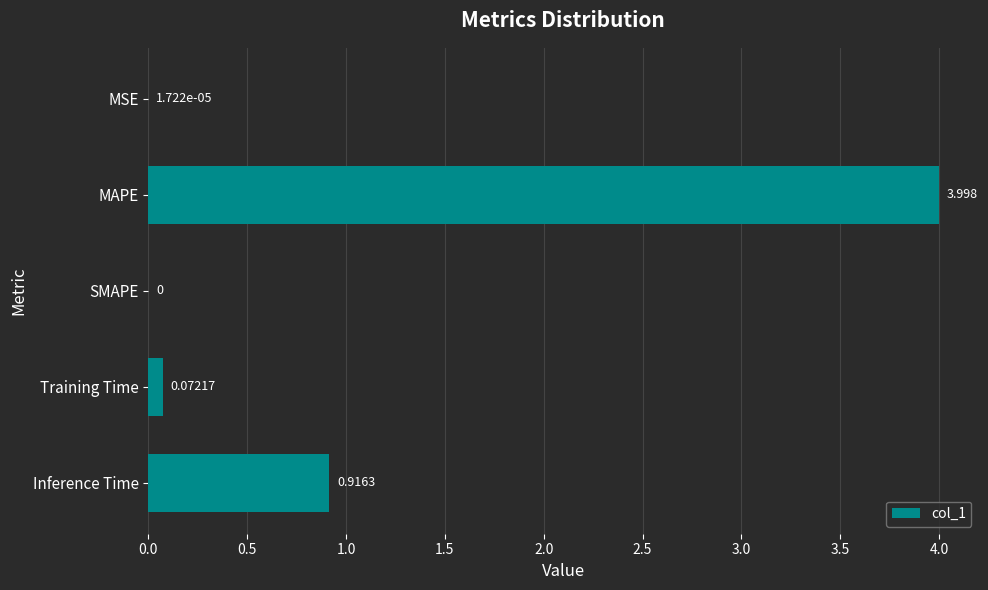

At which label is the value closest to 1?

Inference Time